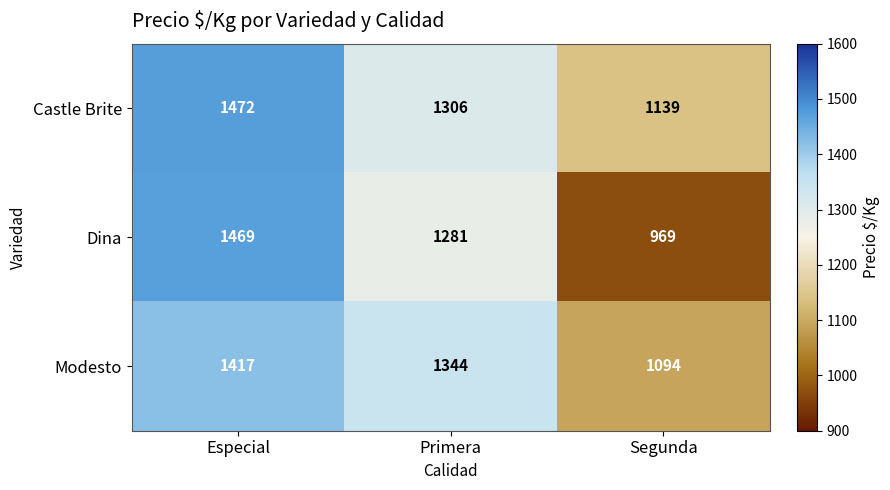

Which series has the largest total across all categories?

Castle Brite